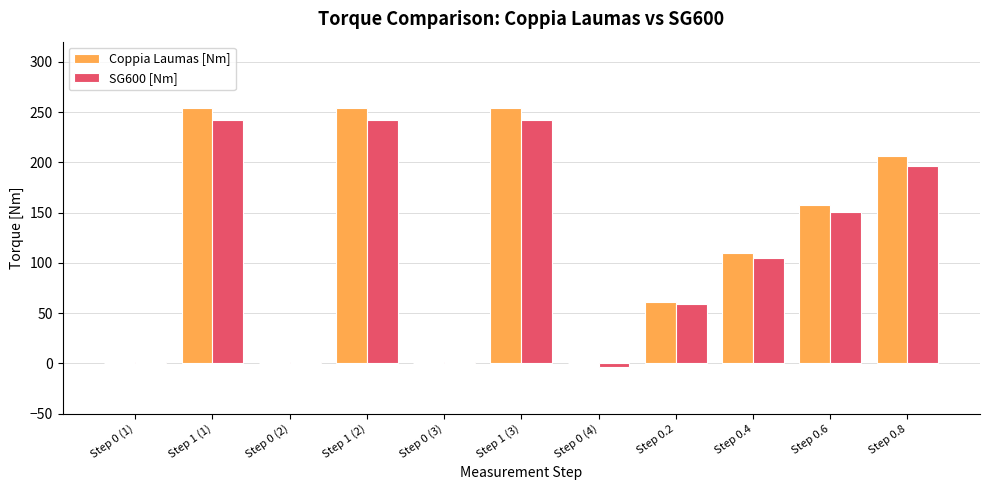

Which series has the largest total across all categories?

Coppia Laumas [Nm]